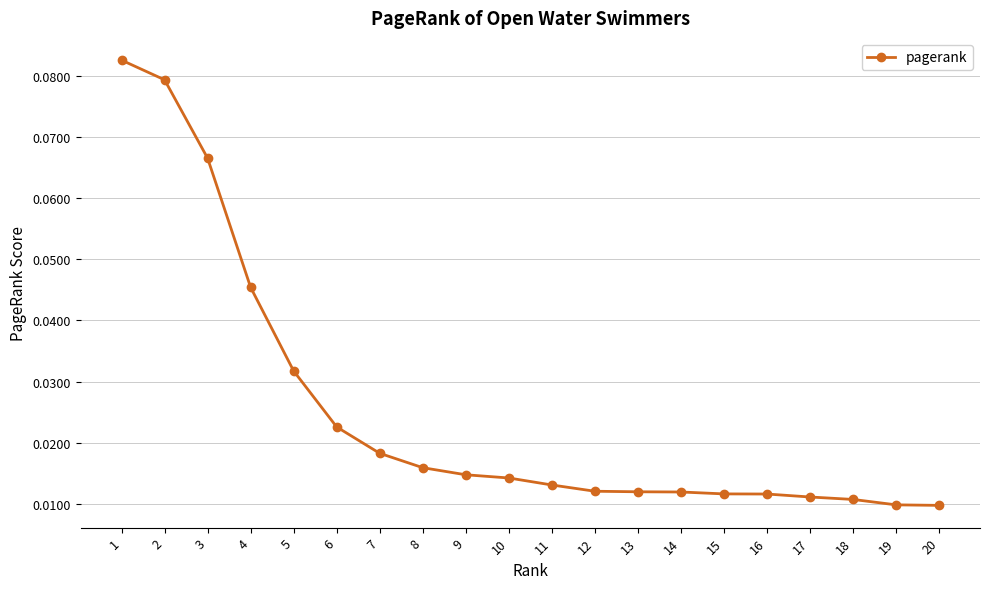

Which has a higher value, 4 or 5?

4